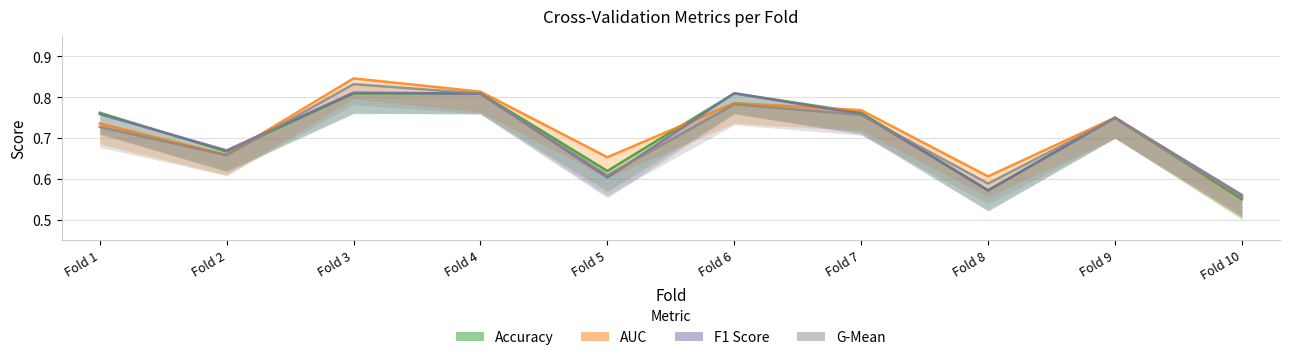

How many series are shown in this chart?

4